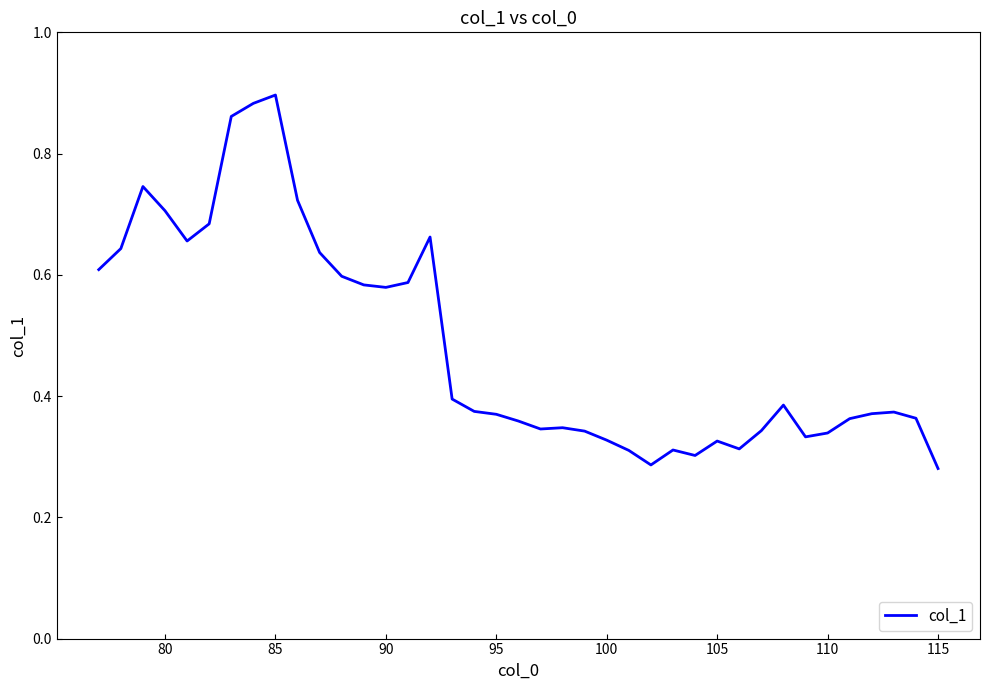

Reading right to left, what are all the values shown in this chart?

0.3	0.4	0.4	0.4	0.4	0.3	0.3	0.4	0.3	0.3	0.3	0.3	0.3	0.3	0.3	0.3	0.3	0.3	0.3	0.4	0.4	0.4	0.4	0.7	0.6	0.6	0.6	0.6	0.6	0.7	0.9	0.9	0.9	0.7	0.7	0.7	0.7	0.6	0.6